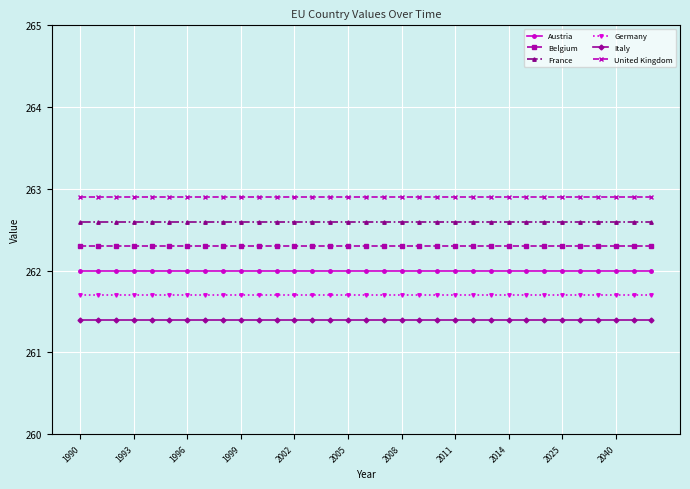

True or false: Austria and Italy intersect in this chart.

False